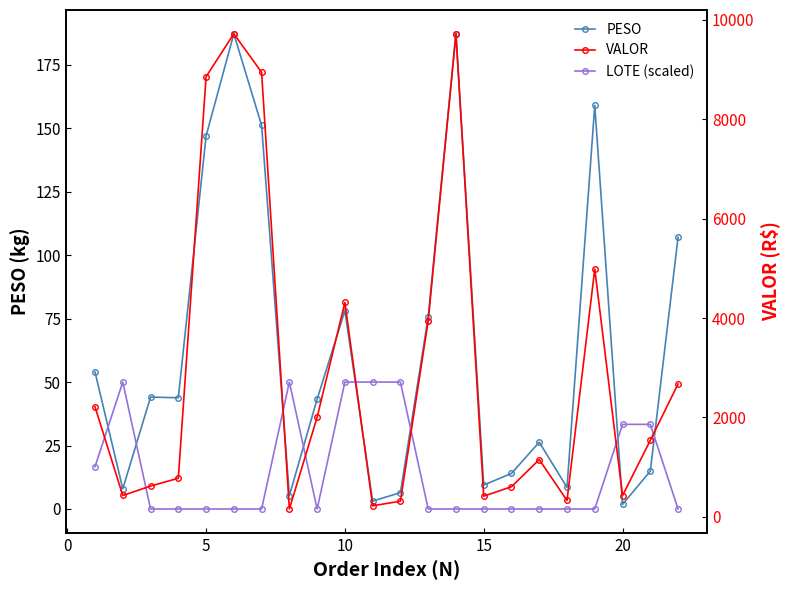

Reading right to left, transcribe all the data shown in this chart.

PESO: 107.1	14.9	1.8	159.0	8.5	26.3	14.0	9.4	187.2	75.6	6.4	3.1	78.1	43.3	5.3	151.1	187.2	146.9	43.8	44.1	8.0	54.0
LOTE (scaled): 0.0	33.3	33.3	0.0	0.0	0.0	0.0	0.0	0.0	0.0	50.0	50.0	50.0	0.0	50.0	0.0	0.0	0.0	0.0	0.0	50.0	16.7
VALOR: 2674.0	1539.1	427.9	4985.2	329.7	1152.2	606.4	416.5	9718.2	3939.9	315.4	222.3	4312.7	2004.5	158.7	8942.0	9718.2	8854.2	776.8	619.7	429.9	2213.4